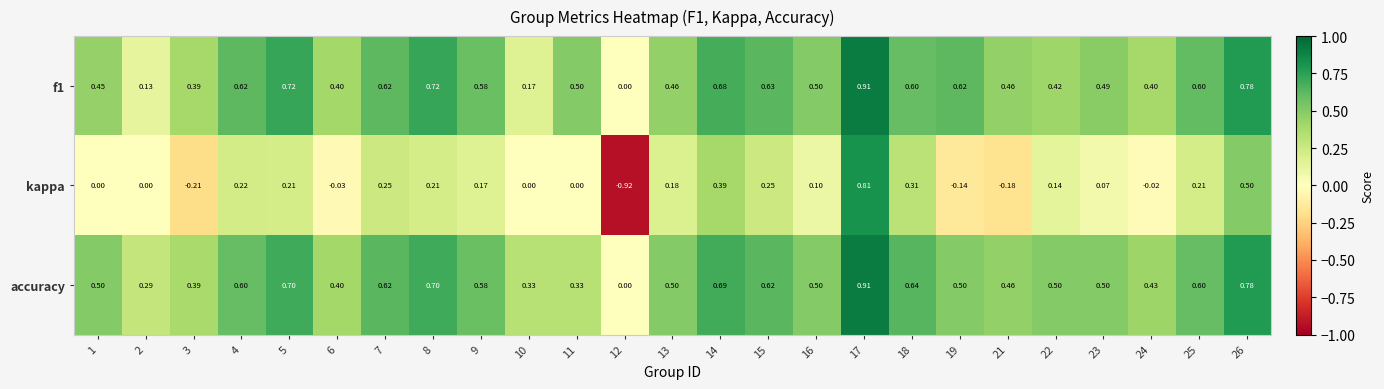

Which series has the largest total across all categories?

accuracy